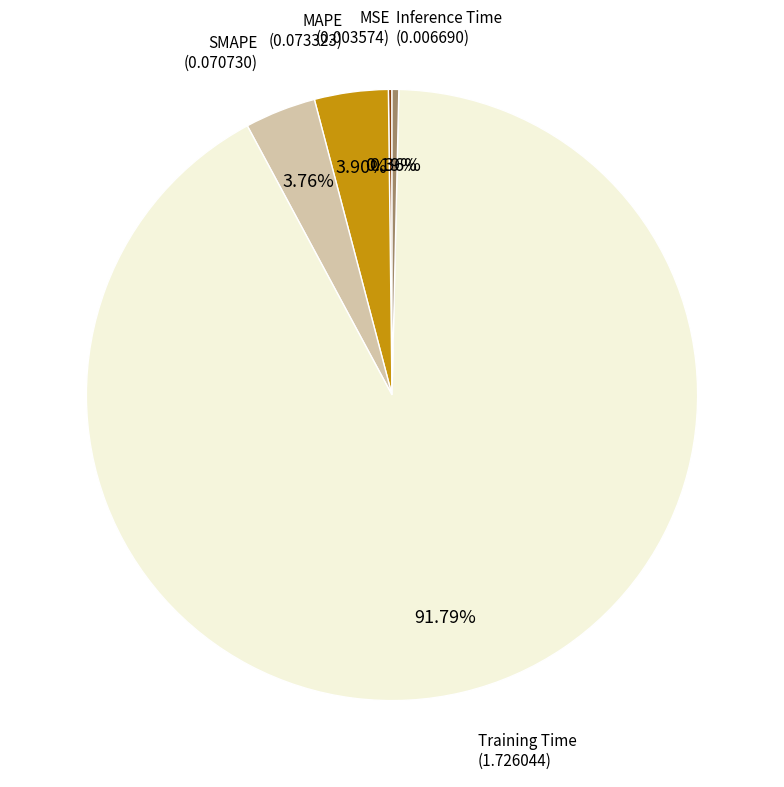

Does any single category account for the majority?

Yes